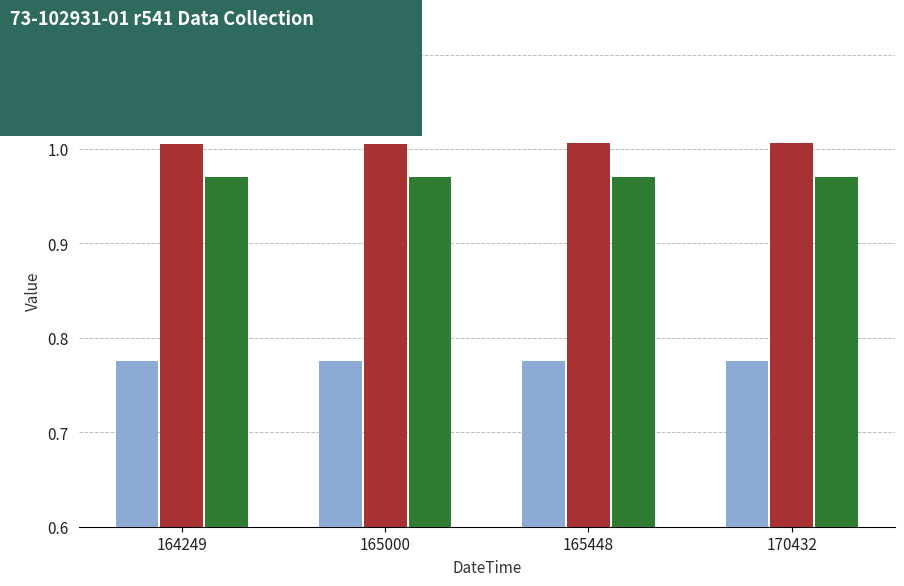

List the series in order of their overall mean, highest first.

Measure (norm), -Tol% (norm), +Tol% (norm)